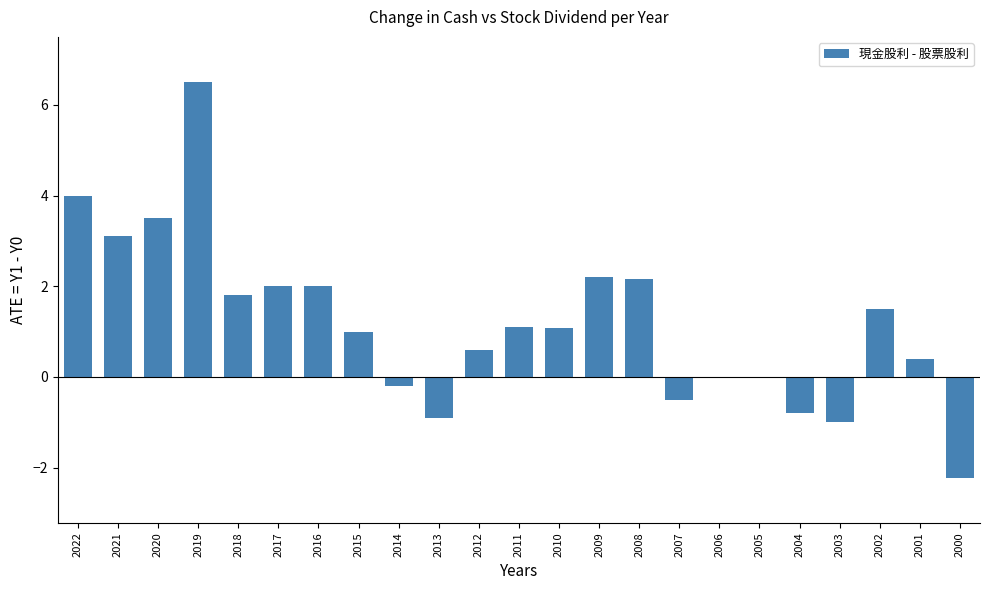

At which label does the data first exceed 1?

2022